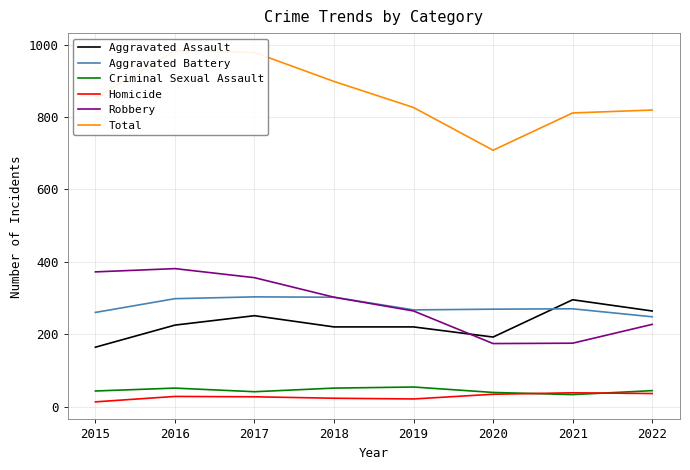

Rank the categories by Aggravated Battery value from lowest to highest.

2022, 2015, 2019, 2020, 2021, 2016, 2018, 2017